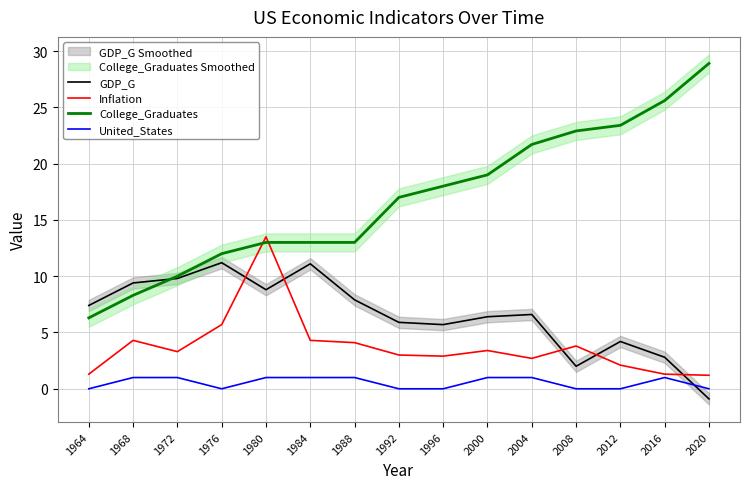

How many distinct data groups are displayed?

4